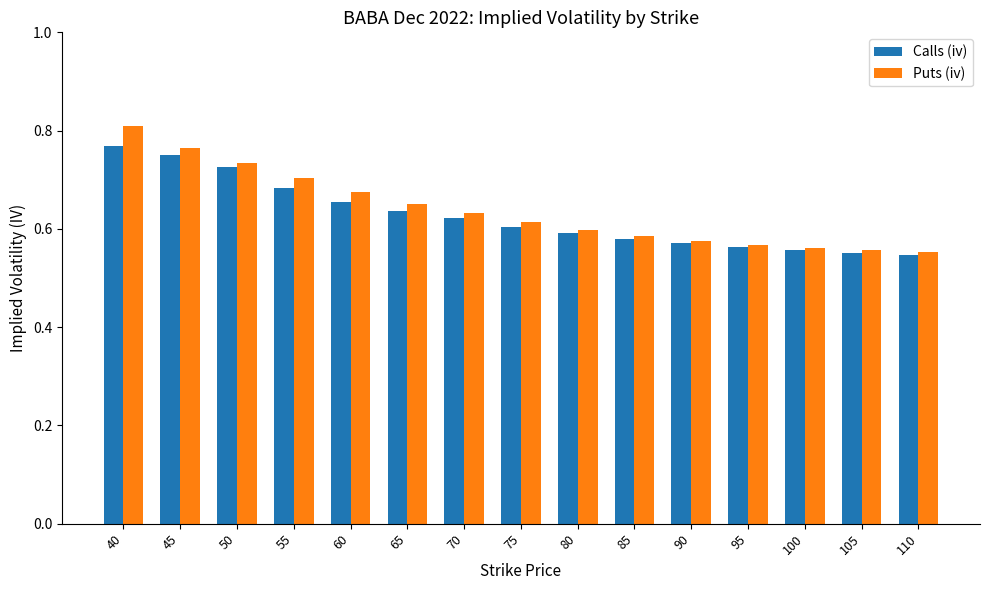

Which category has the highest value across all series?

40